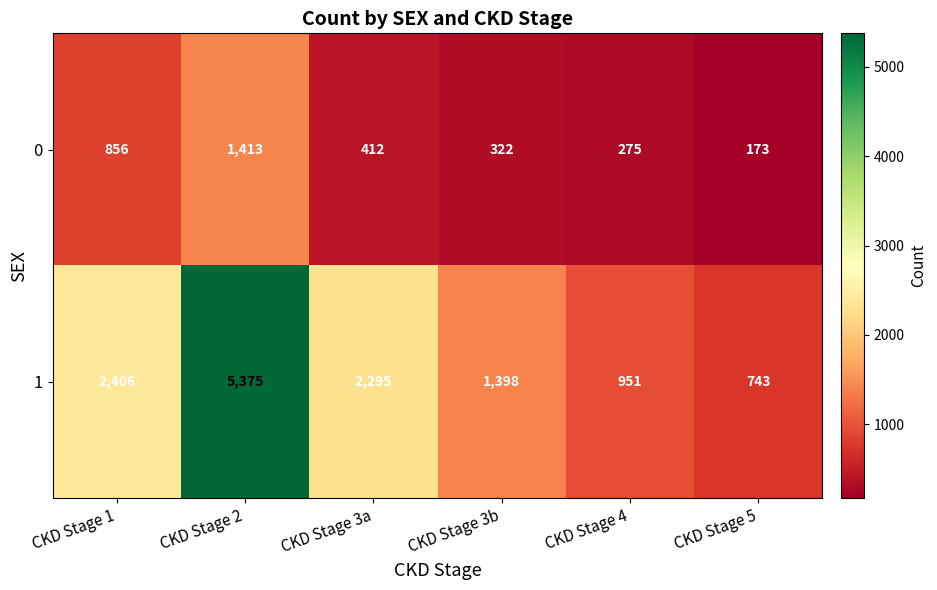

Count the number of data series in this chart.

2